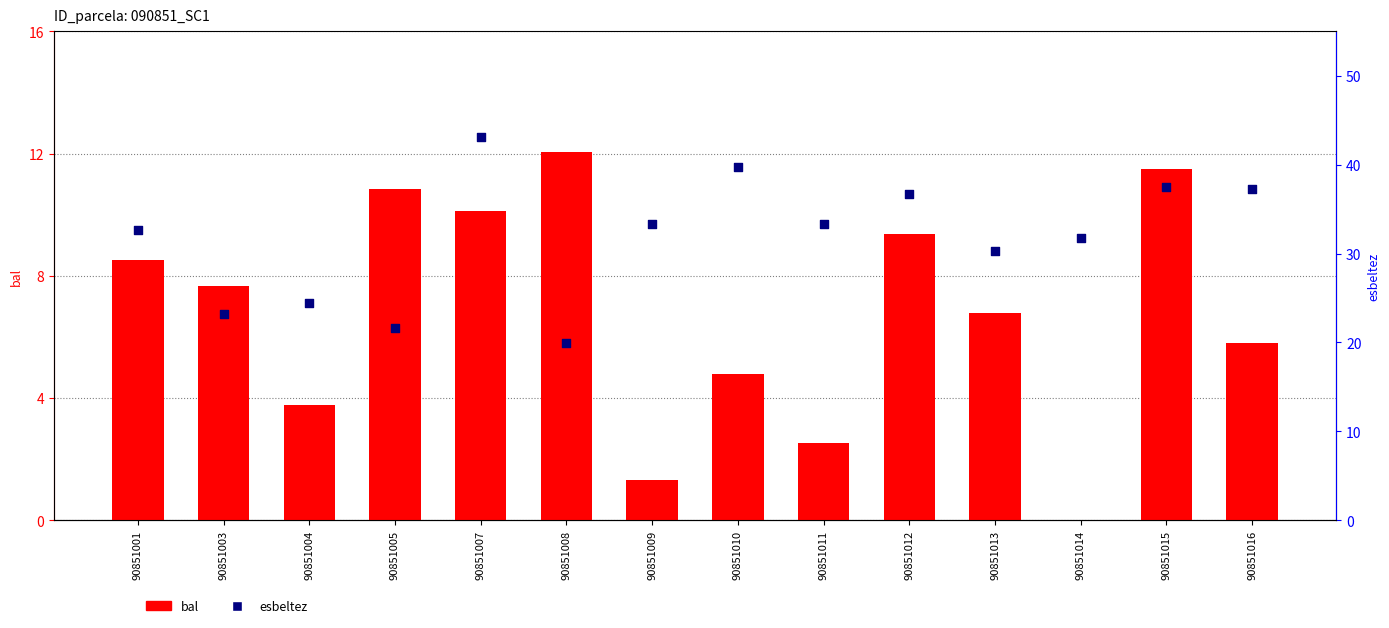

Which series reaches the maximum Y coordinate?

esbeltez